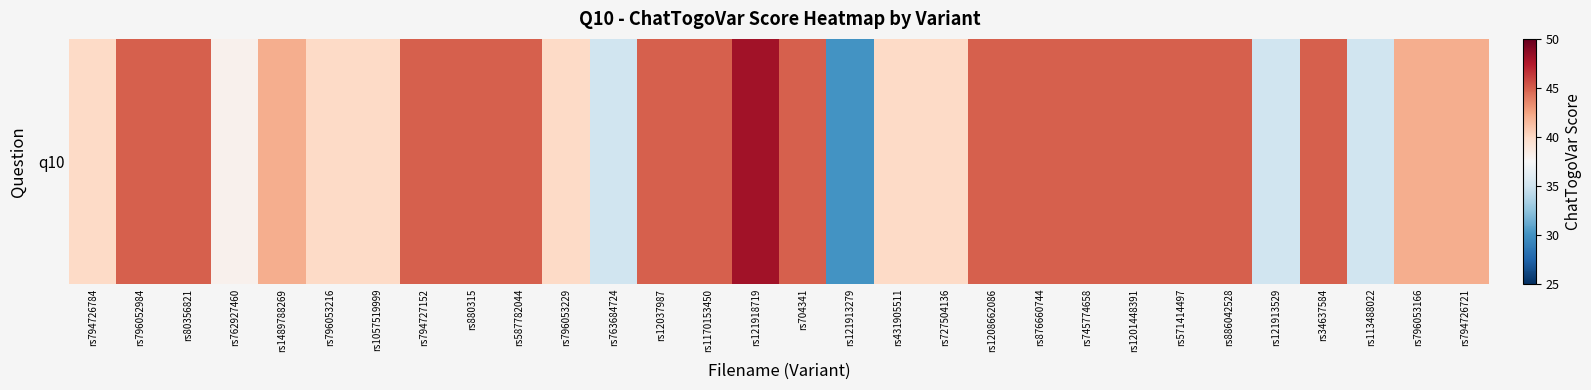

Rank the categories by value from highest to lowest.

rs121918719, rs796052984, rs80356821, rs794727152, rs880315, rs587782044, rs12037987, rs1170153450, rs704341, rs1208662086, rs876660744, rs745774658, rs1201448391, rs571414497, rs886042528, rs34637584, rs1489788269, rs796053166, rs794726721, rs794726784, rs796053216, rs1057519999, rs796053229, rs431905511, rs727504136, rs762927460, rs763684724, rs121913529, rs113488022, rs121913279